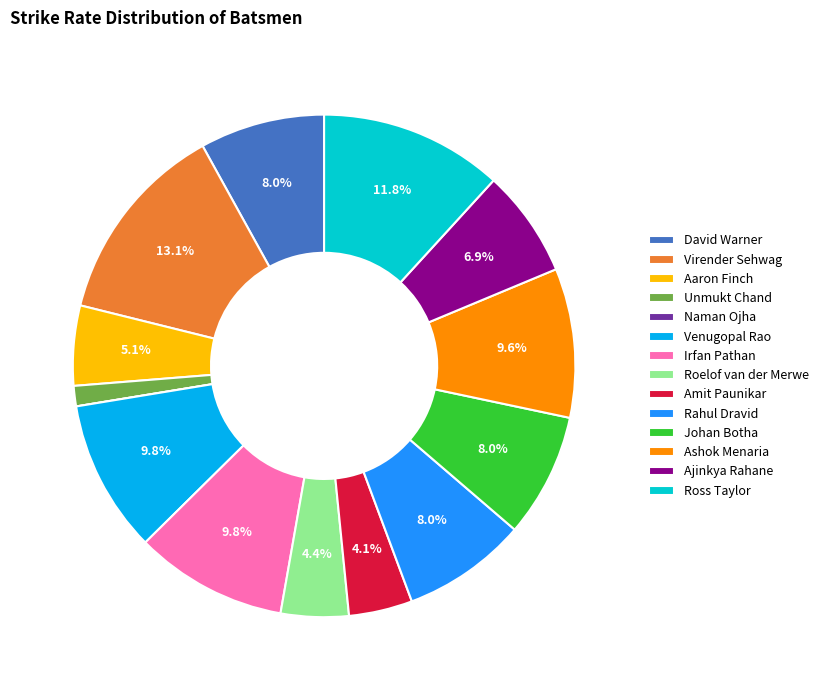

To the nearest percent, what percentage of the pie is Johan Botha?

8%